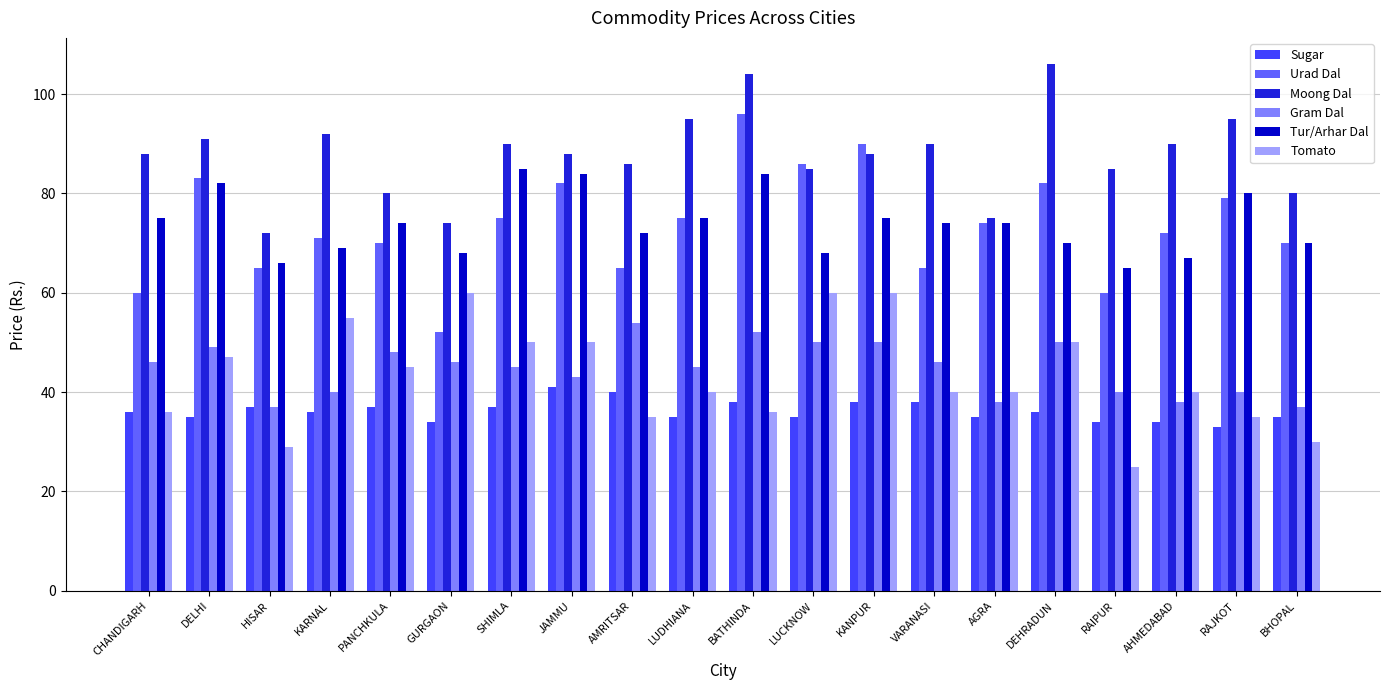

Which label corresponds to the largest value in the chart?

DEHRADUN